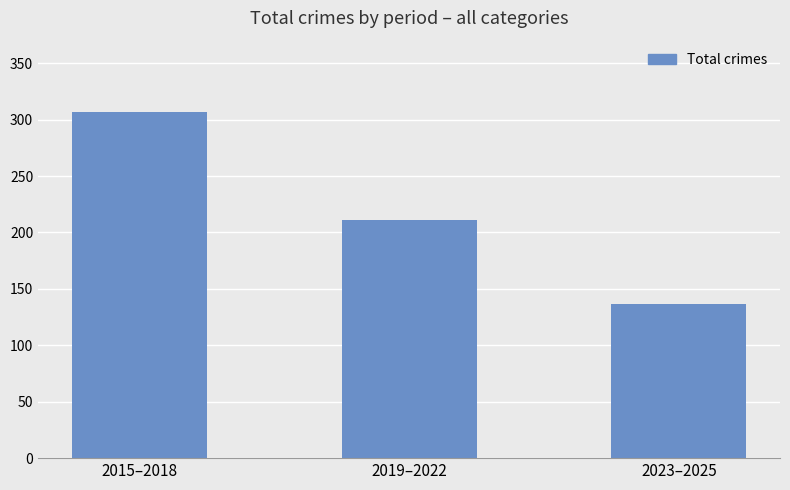

Rank the categories by value from lowest to highest.

2023–2025, 2019–2022, 2015–2018